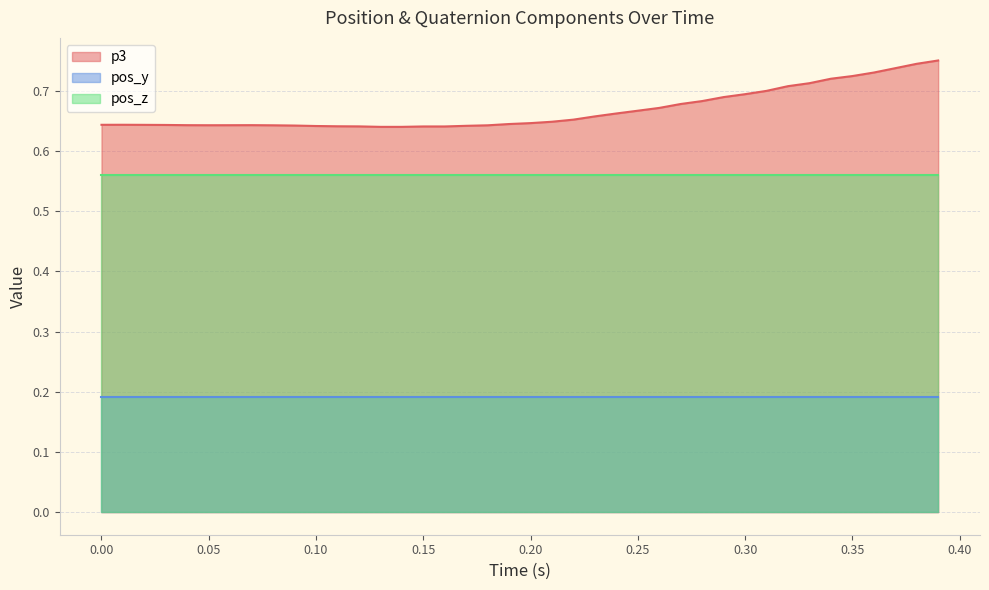

What is the average value of the pos_z series?

0.6